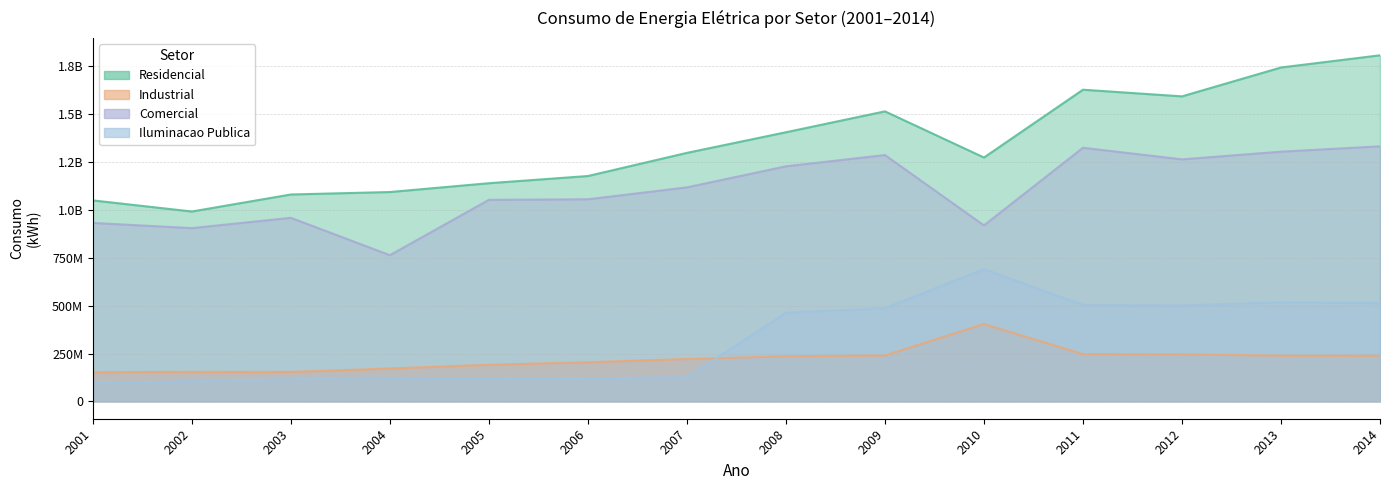

The value of Iluminacao Publica at 2007 is 73231749. True or false?

False